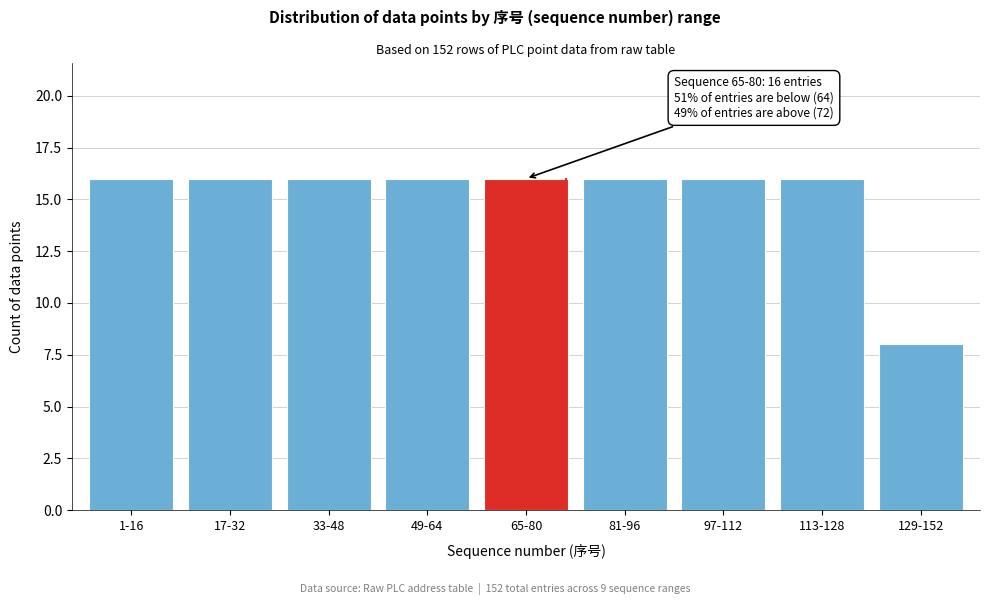

Reading right to left, what are all the values shown in this chart?

129-152=8	113-128=16	97-112=16	81-96=16	65-80=16	49-64=16	33-48=16	17-32=16	1-16=16